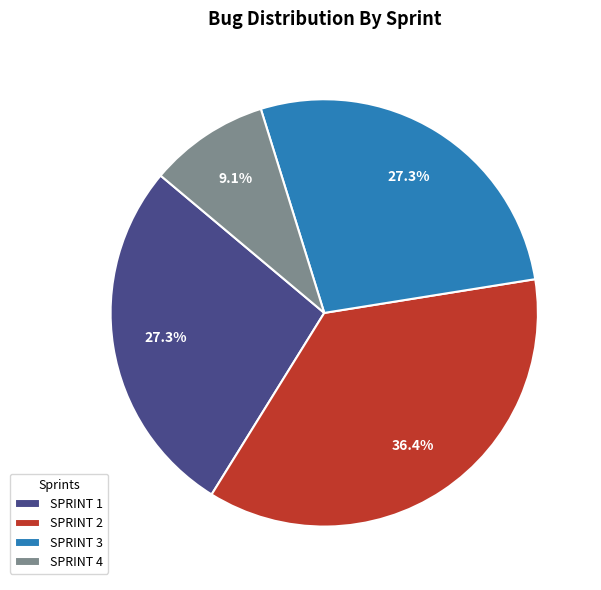

Approximately how many times larger is the value at SPRINT 2 compared to SPRINT 4?

4.0